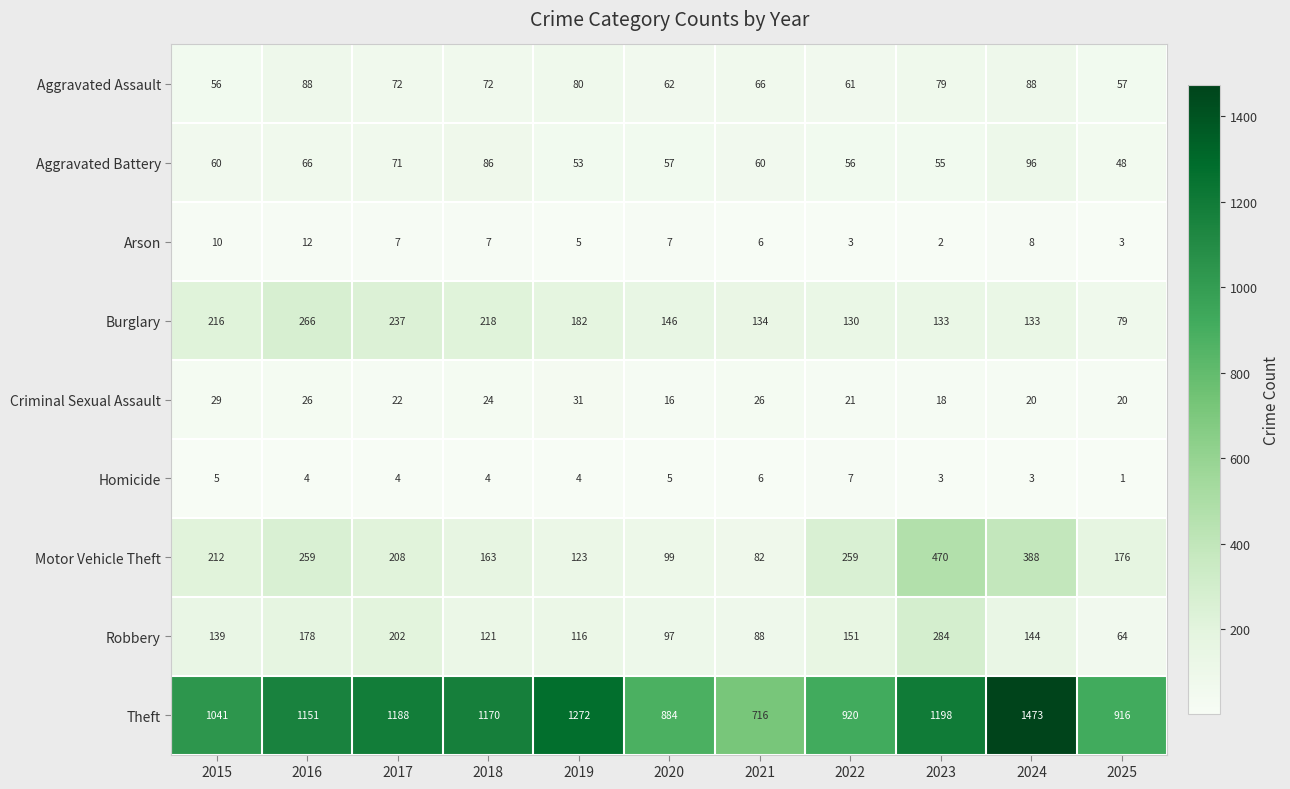

Which label corresponds to the smallest value in the chart?

2025